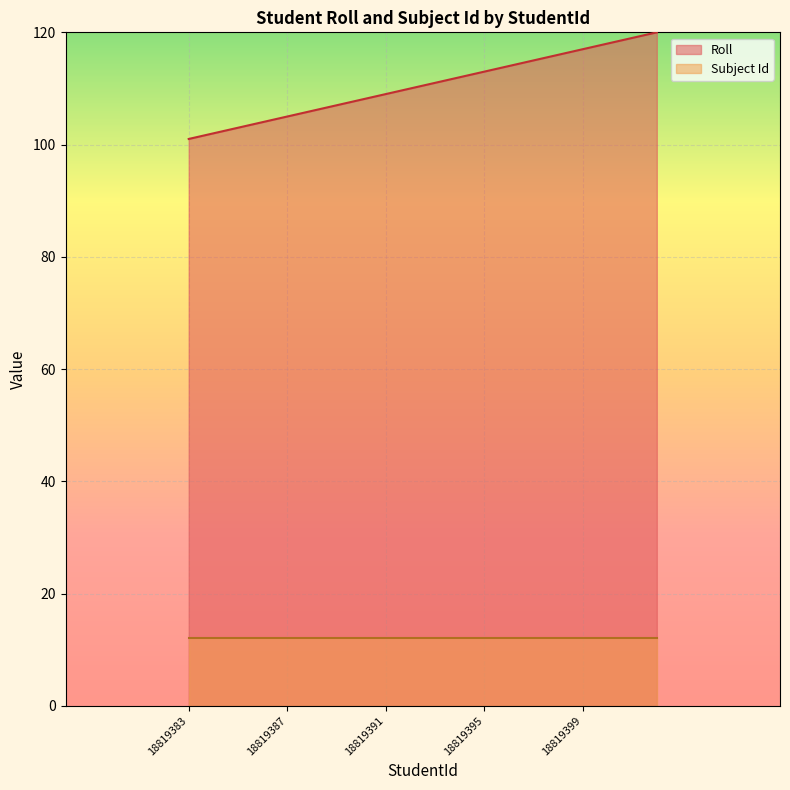

What is the sum of all values?

2210